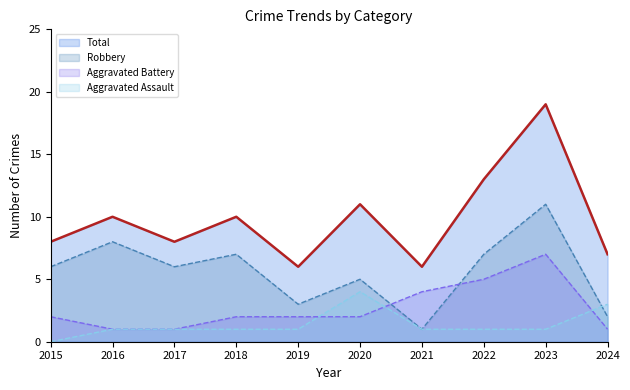

At which category is the sum across all series the highest?

2023